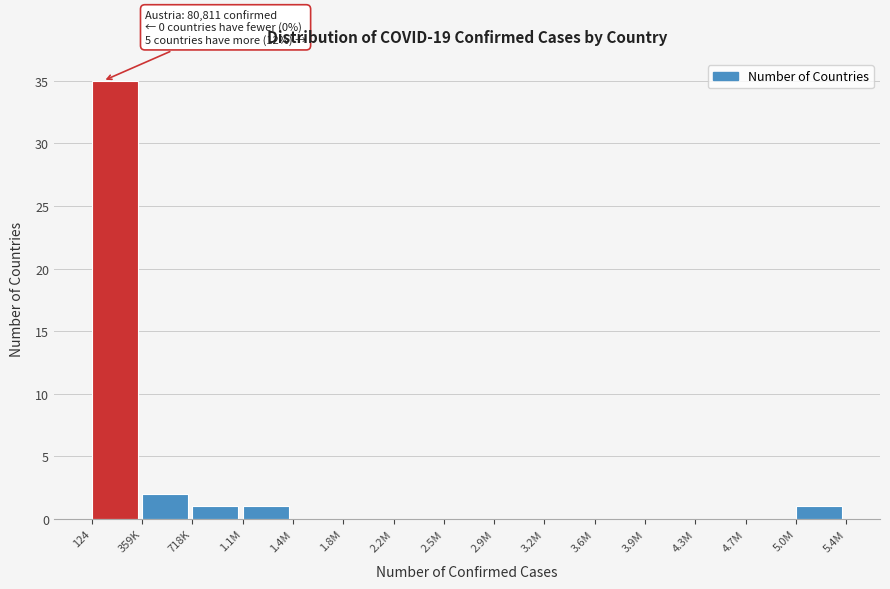

Reading right to left, extract all data points from this chart.

5.0M=1	4.7M=0	4.3M=0	3.9M=0	3.6M=0	3.2M=0	2.9M=0	2.5M=0	2.2M=0	1.8M=0	1.4M=0	1.1M=1	718K=1	359K=2	124=35